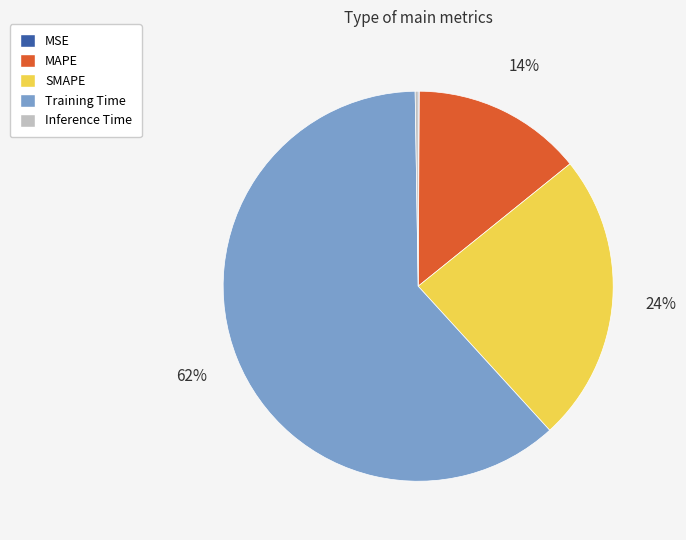

What percentage is the MAPE slice, to the nearest percent?

14%